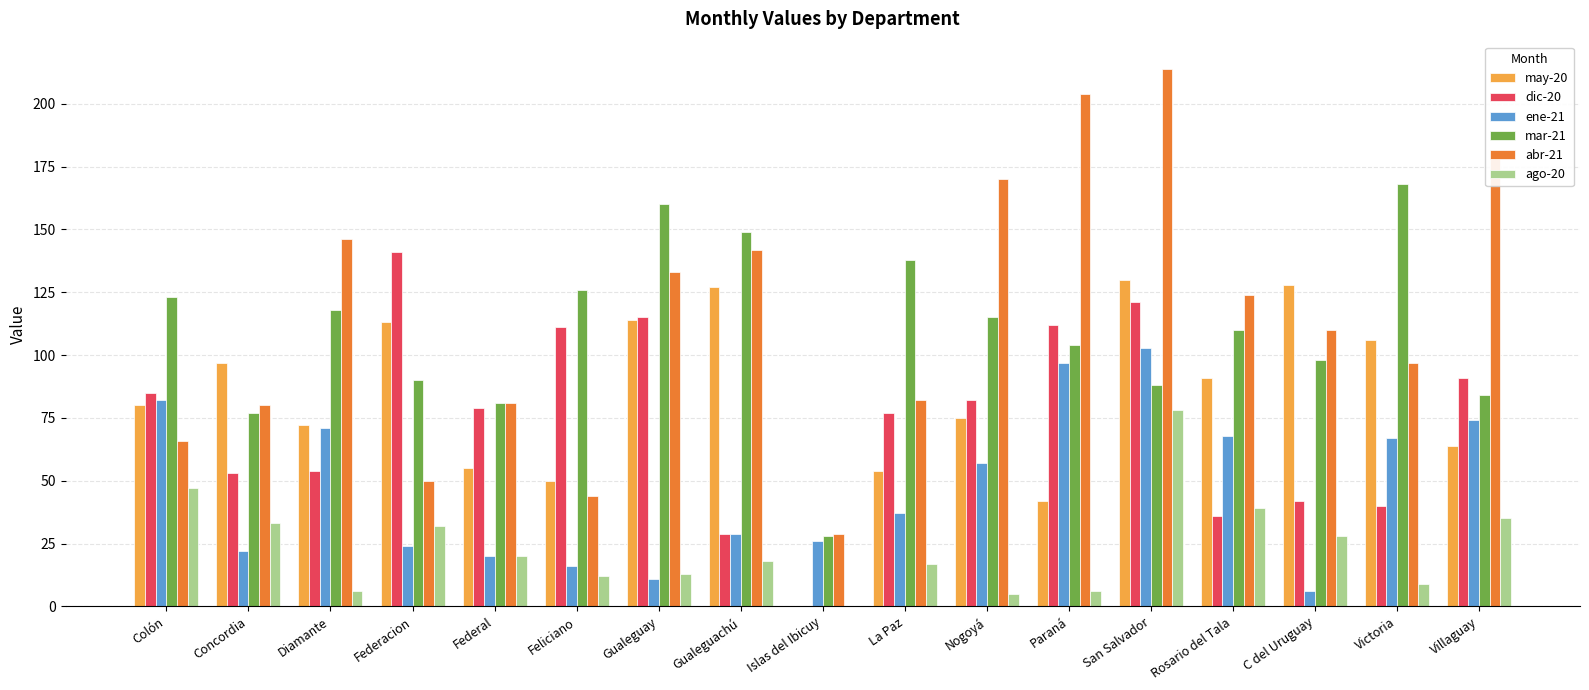

Which series has the widest spread of values?

abr-21